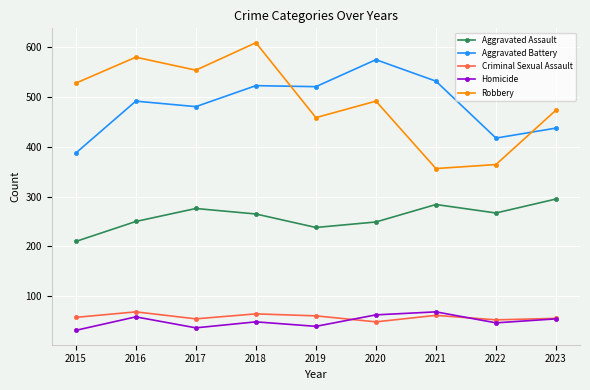

Which label corresponds to the largest value in the chart?

2018